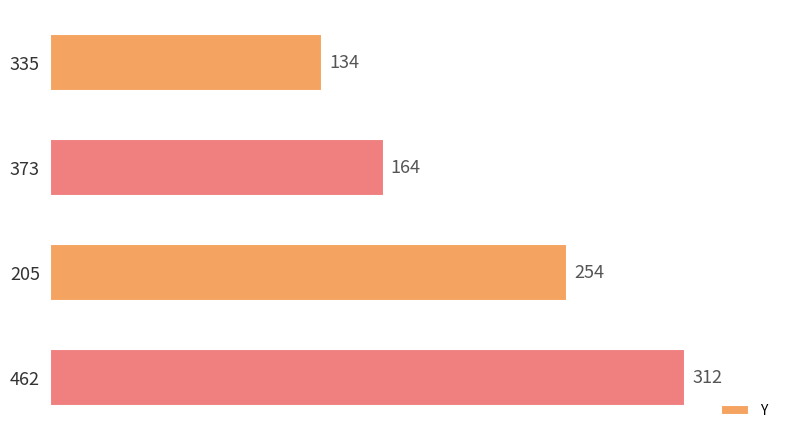

What is the average value?

216